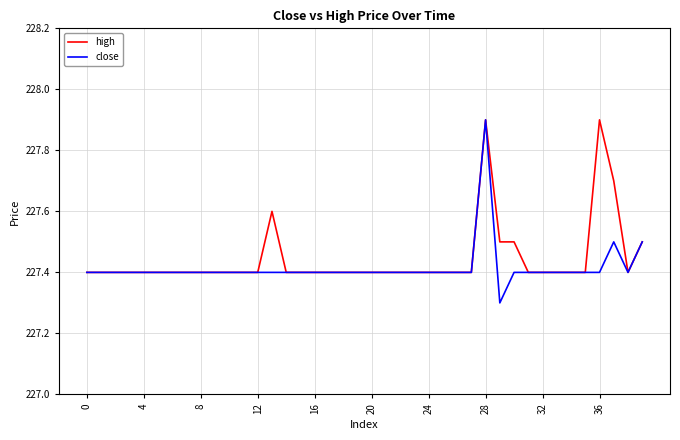

Which series has the largest total across all categories?

high